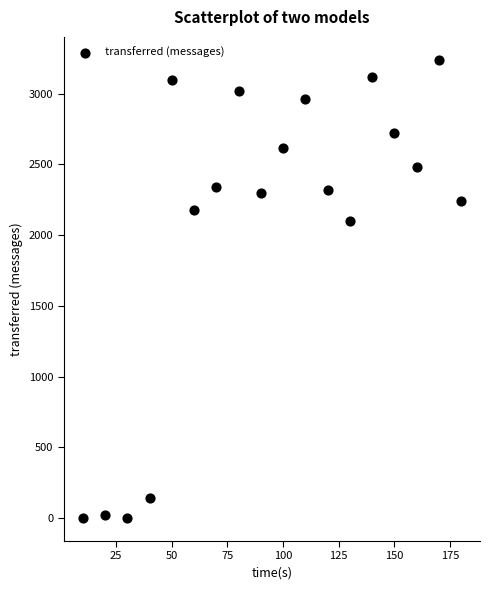

What is the range of Y values (max minus min)?

3240